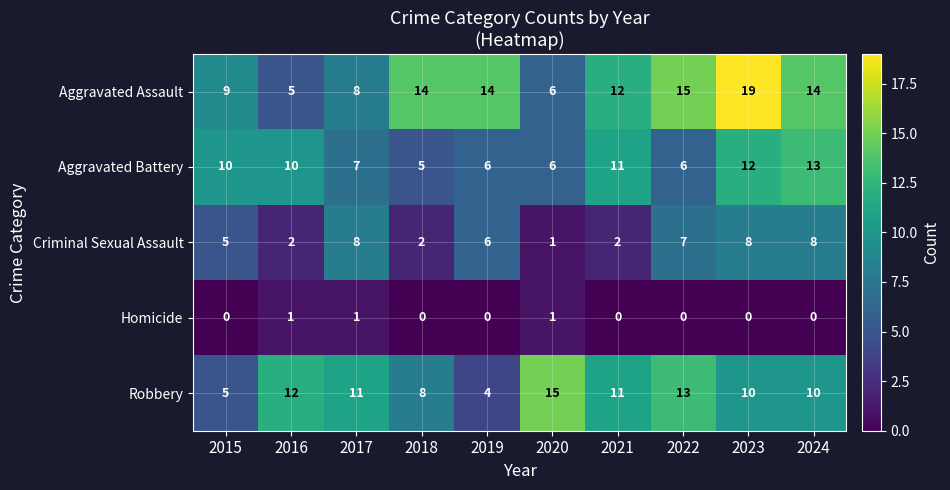

Which label corresponds to the largest value in the chart?

2023